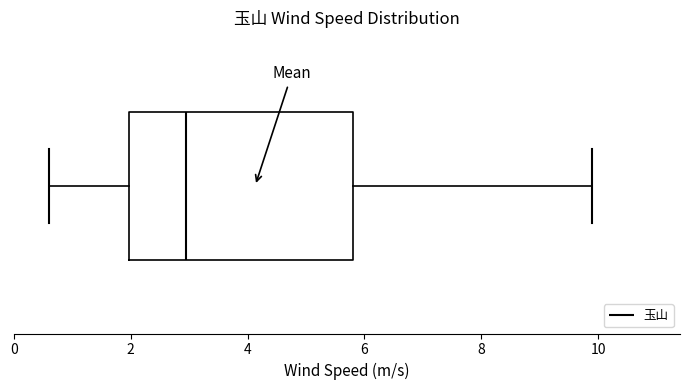

Read this box plot against the x-axis: the position of the median line, the range covered by the box, and the ends of both whiskers. The values are not printed on the chart, so give them approximately, as read against the axis.

median 3.0, box 2.0 to 5.8, whiskers 0.6 to 10.0